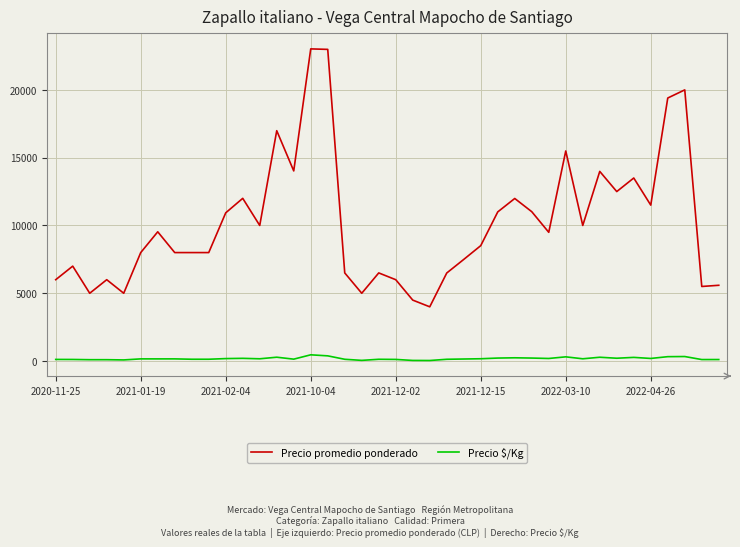

What is the difference between the maximum and minimum values in the Precio promedio ponderado series?

19023